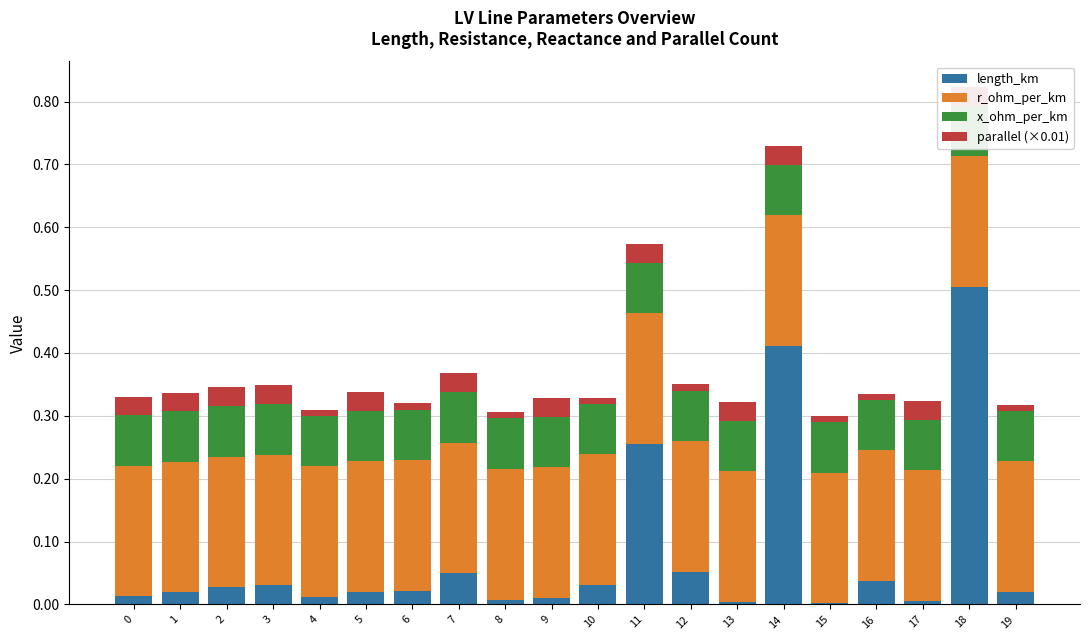

What is the sum of the r_ohm_per_km values at 3 and 9?

0.4